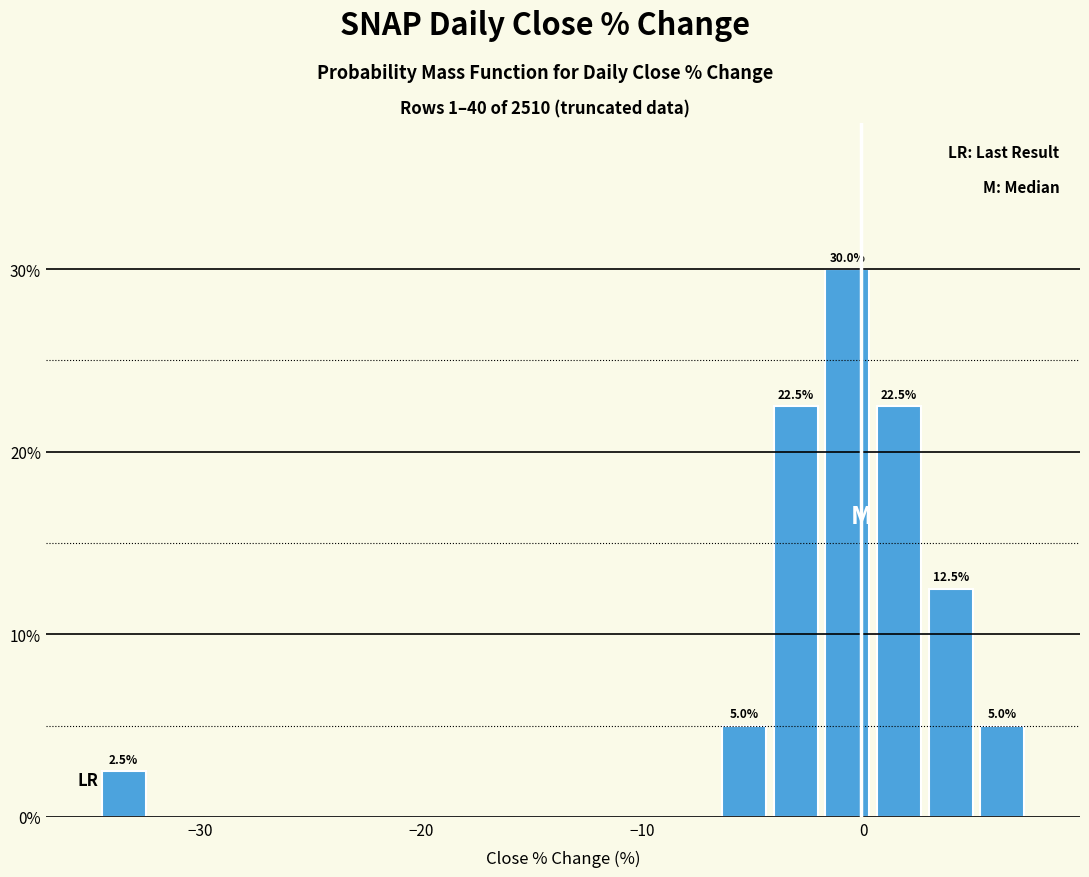

Read against the x-axis, roughly where is the centre of the tallest bar?

-1